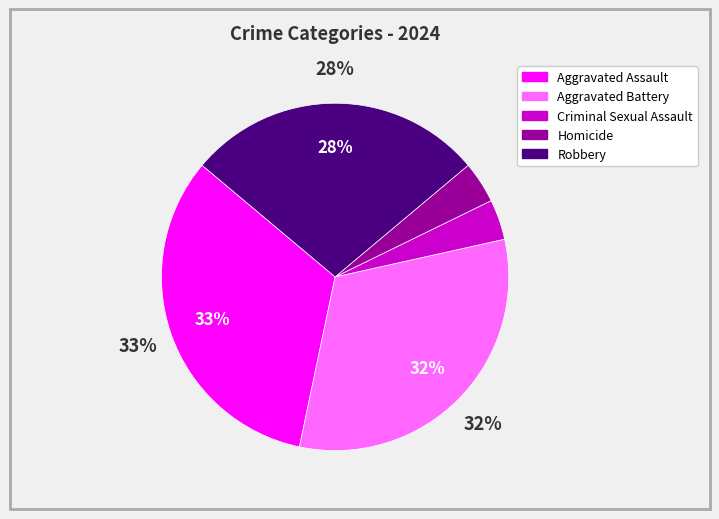

Between Robbery and Aggravated Assault, which is larger?

Aggravated Assault